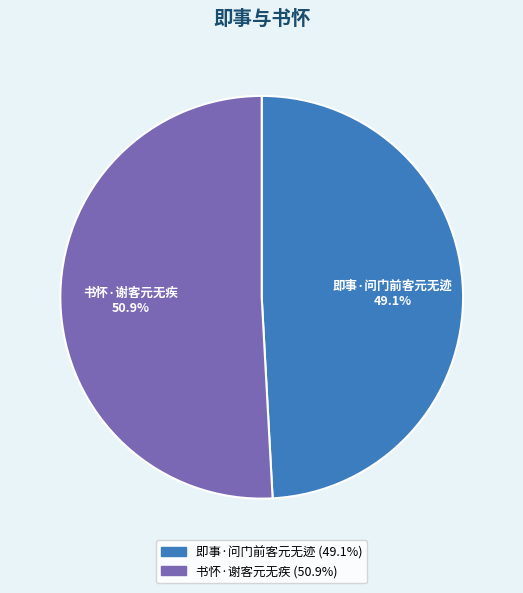

Between 书怀·谢客元无疾 and 即事·问门前客元无迹, which is larger?

书怀·谢客元无疾